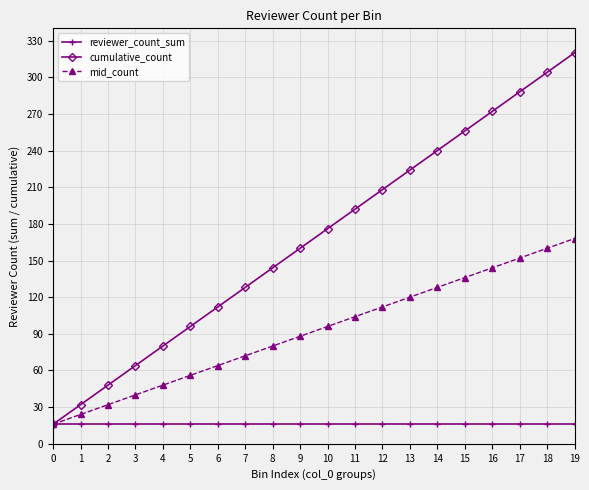

What is the highest value of the cumulative_count series?

320